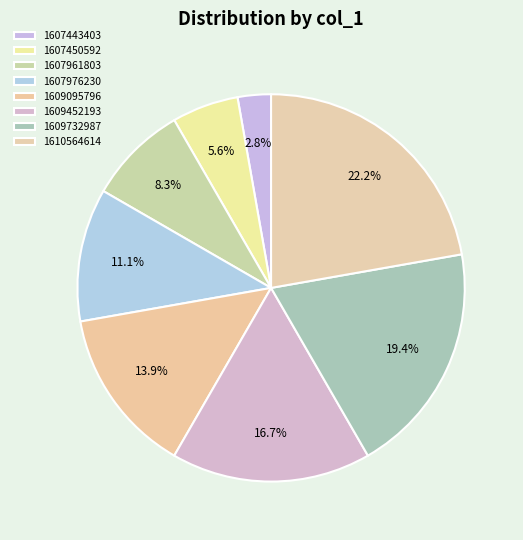

The 1607961803 slice represents 8% of the pie. True or false?

True